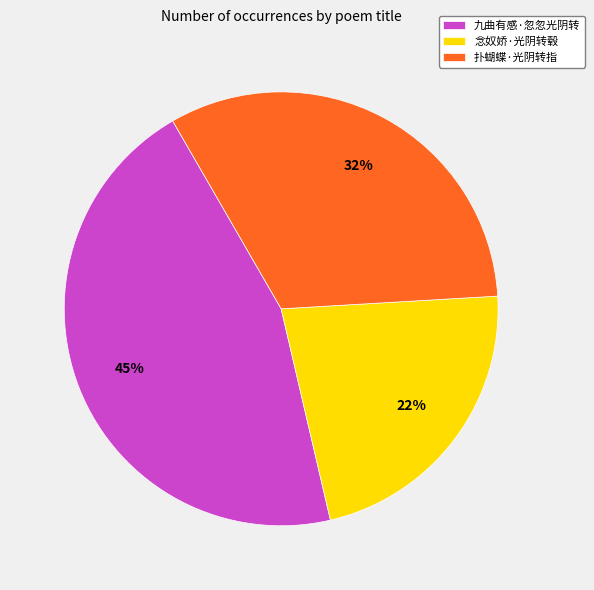

What is the smallest slice in the pie chart?

念奴娇·光阴转毂